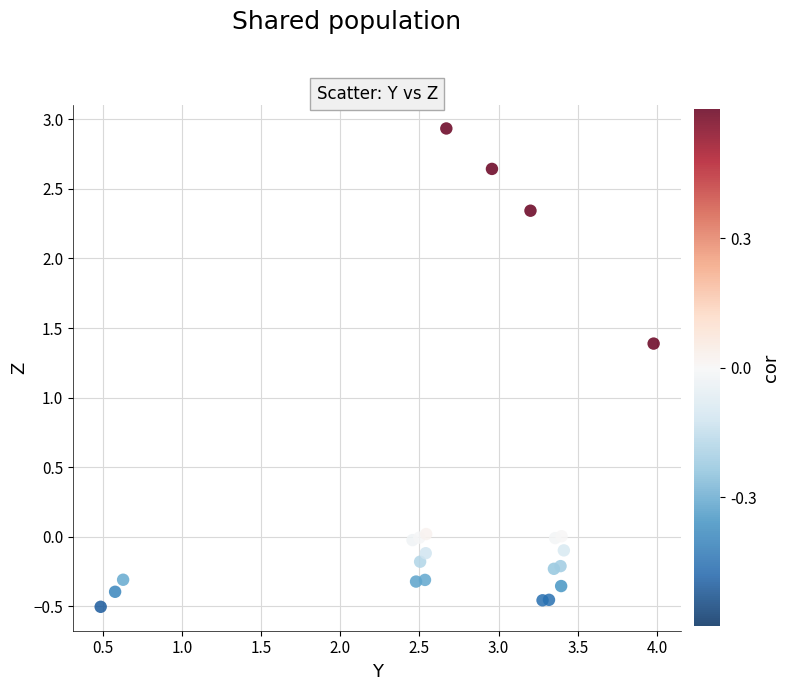

What Y value in the scatter plot is closest to 1?

1.4